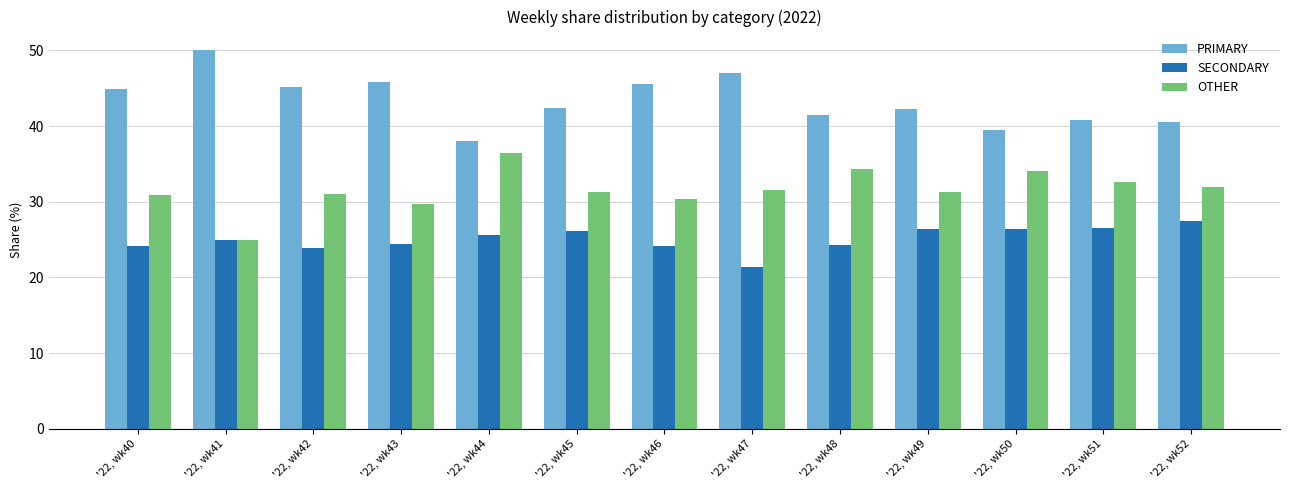

At how many categories does at least one series exceed 43?

6